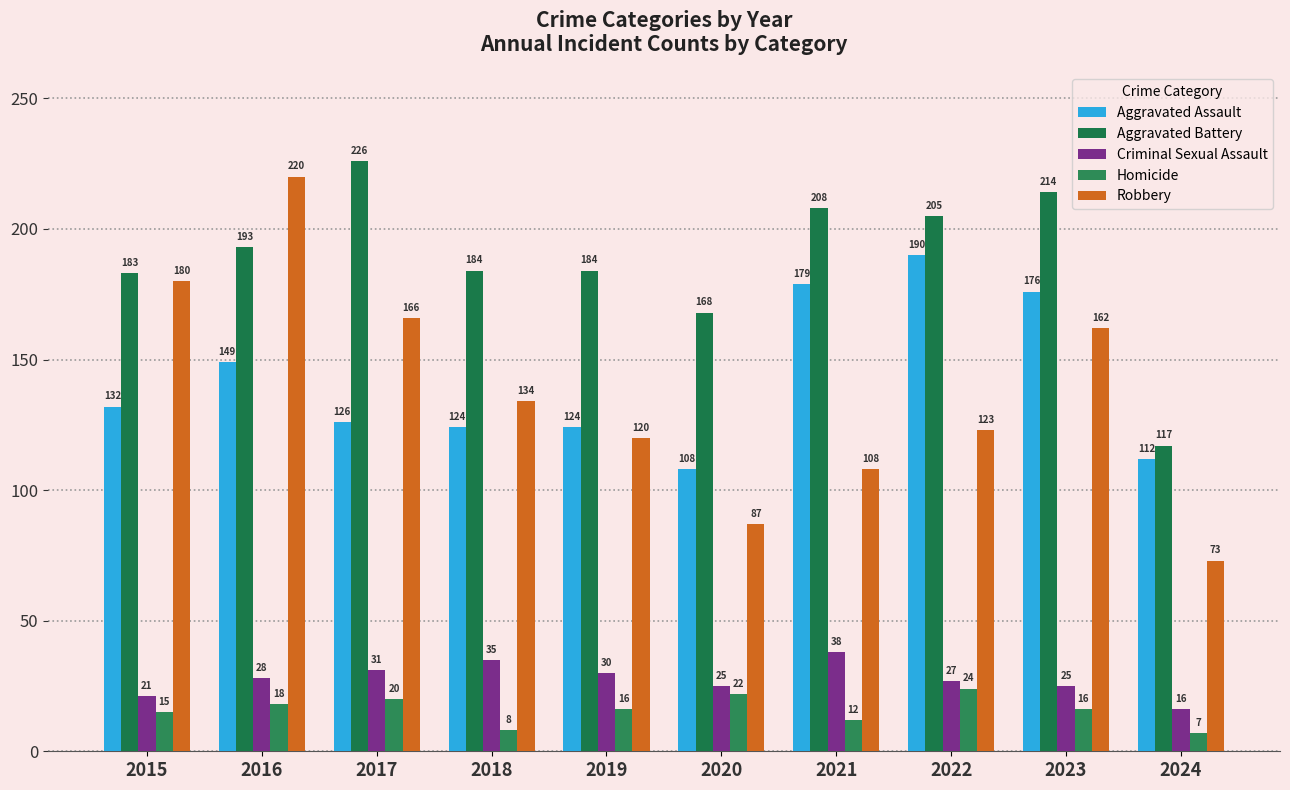

What is the difference between the highest and lowest values at 2024?

110